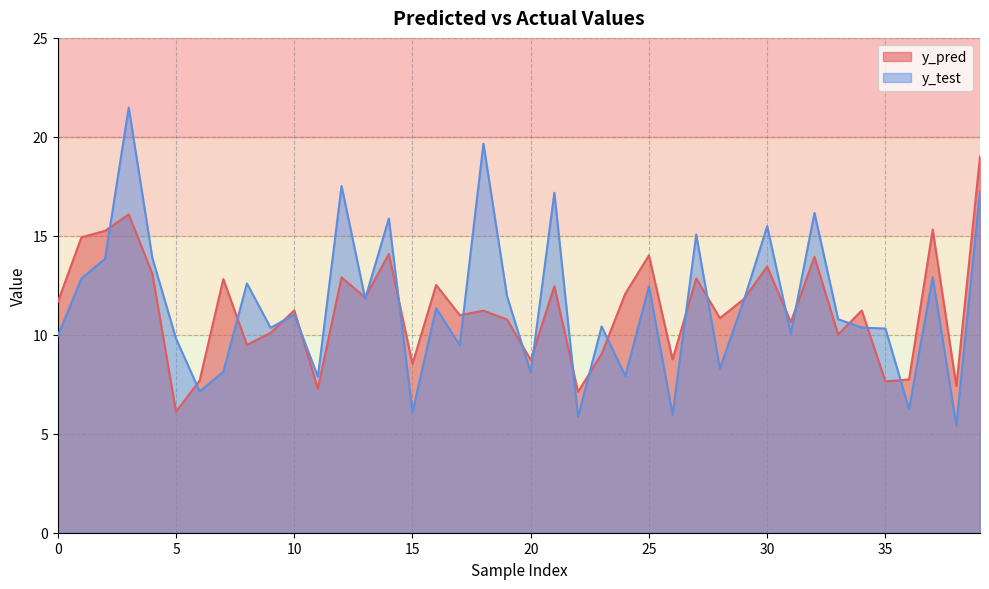

What is the value of the y_test point at the 18th from the left?

9.5